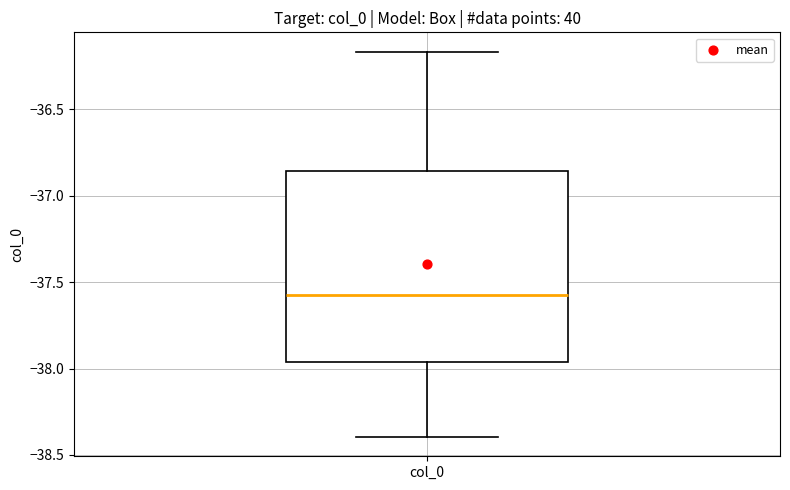

Where does the lower whisker of the box for col_0 end on the y-axis? The values are not printed on the chart, so give them approximately, as read against the axis.

-38.40